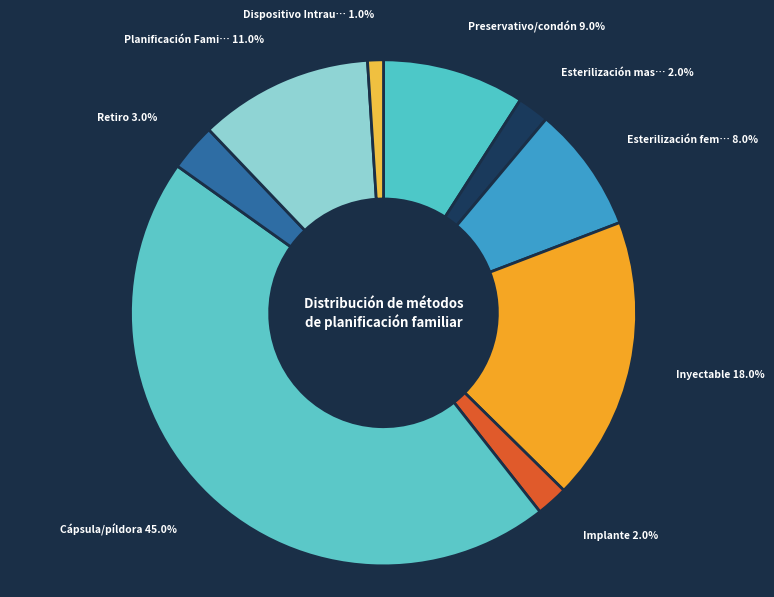

What is the total percentage of Dispositivo Intrauterino (DIU) and Implante?

3.0%